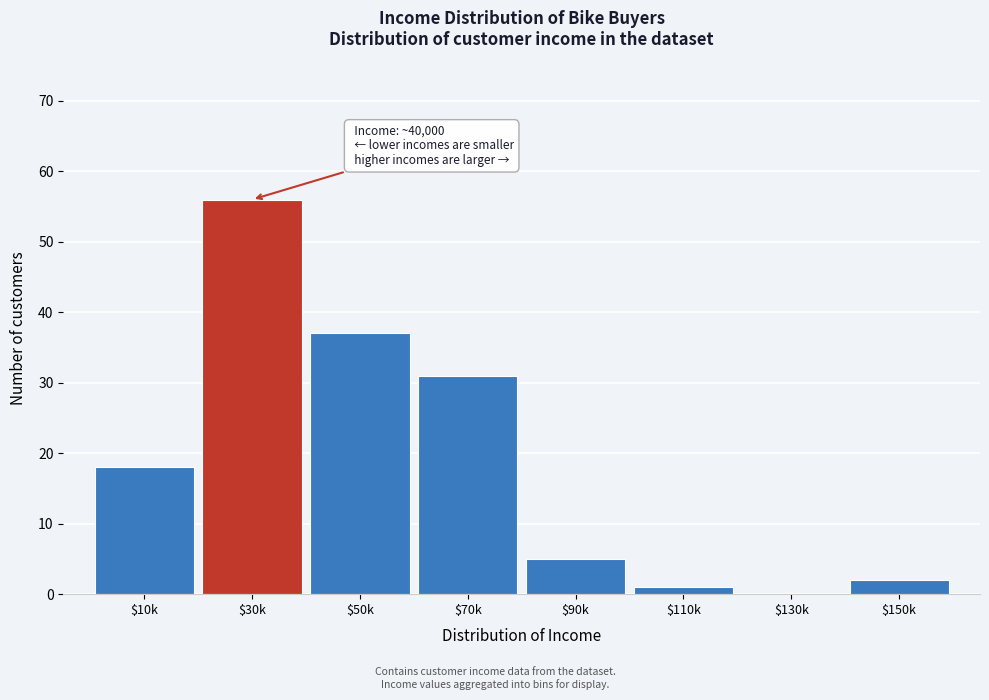

What is the greatest value displayed?

56